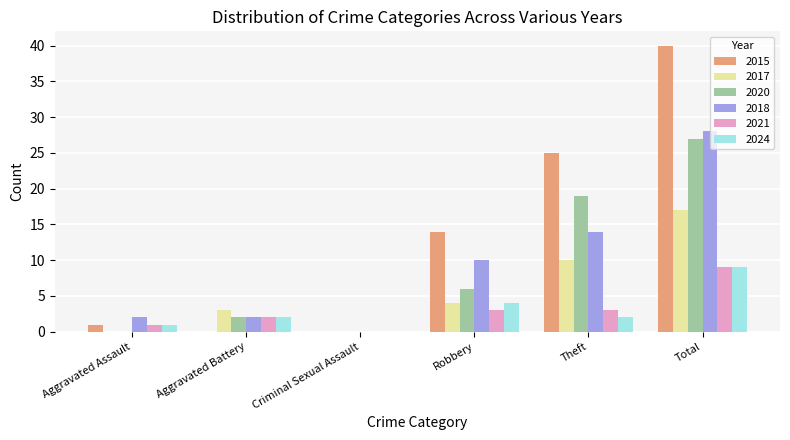

How many groups of bars are there?

6